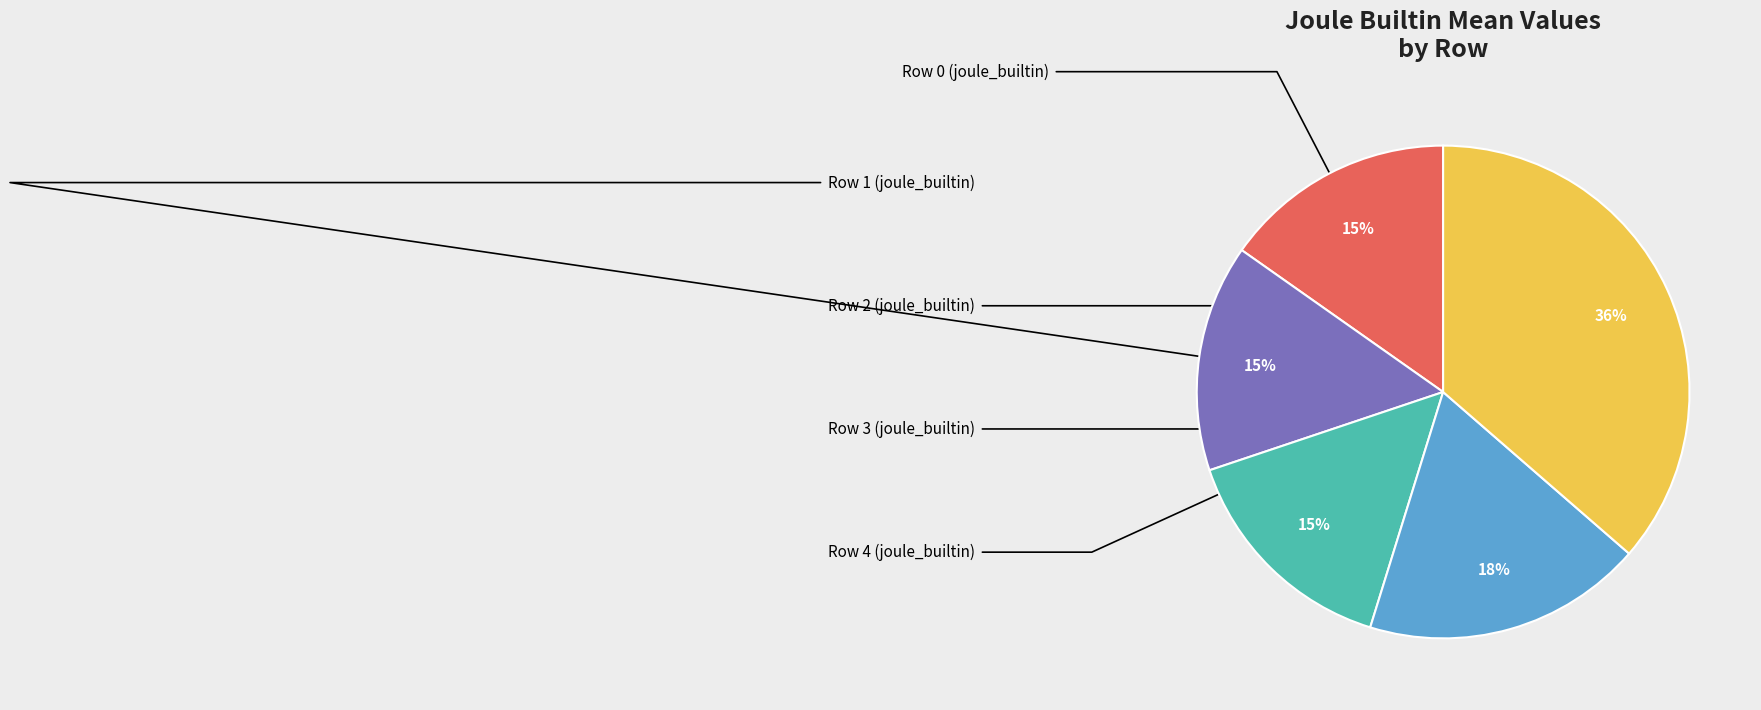

To the nearest percent, what is the average slice percentage?

20%